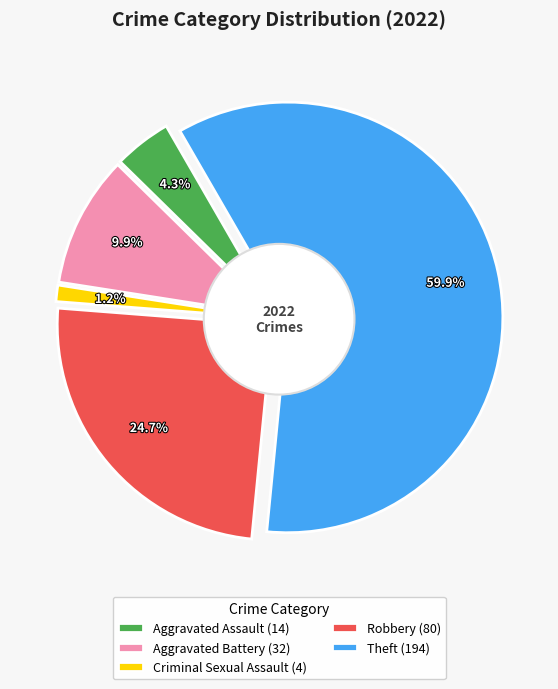

Which category has the smallest portion of the pie?

Criminal Sexual Assault